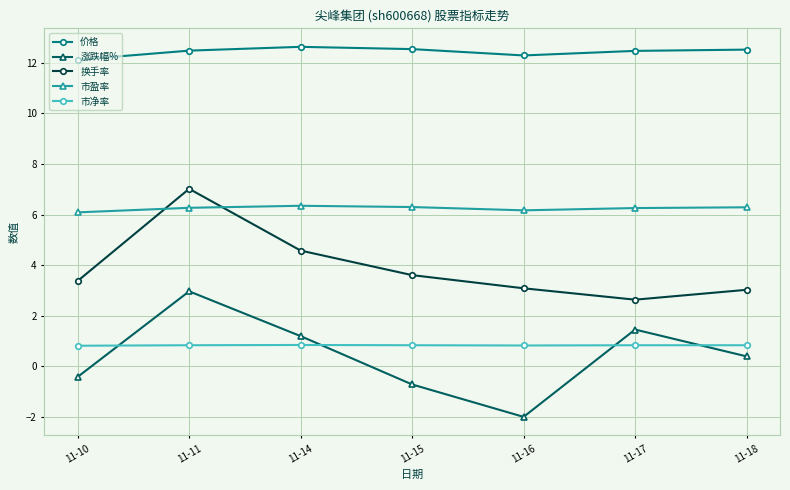

What is the value of the 价格 point at the 5th from the left?

12.3